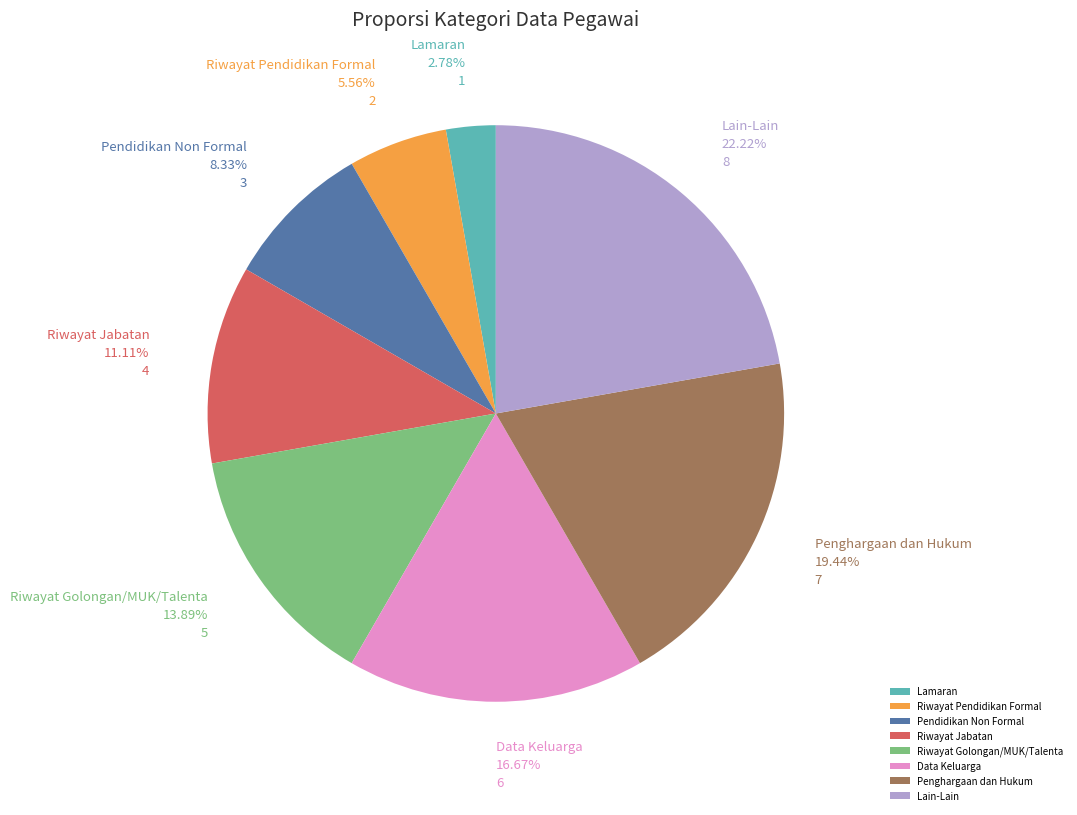

Which category has the biggest portion of the pie?

Lain-Lain